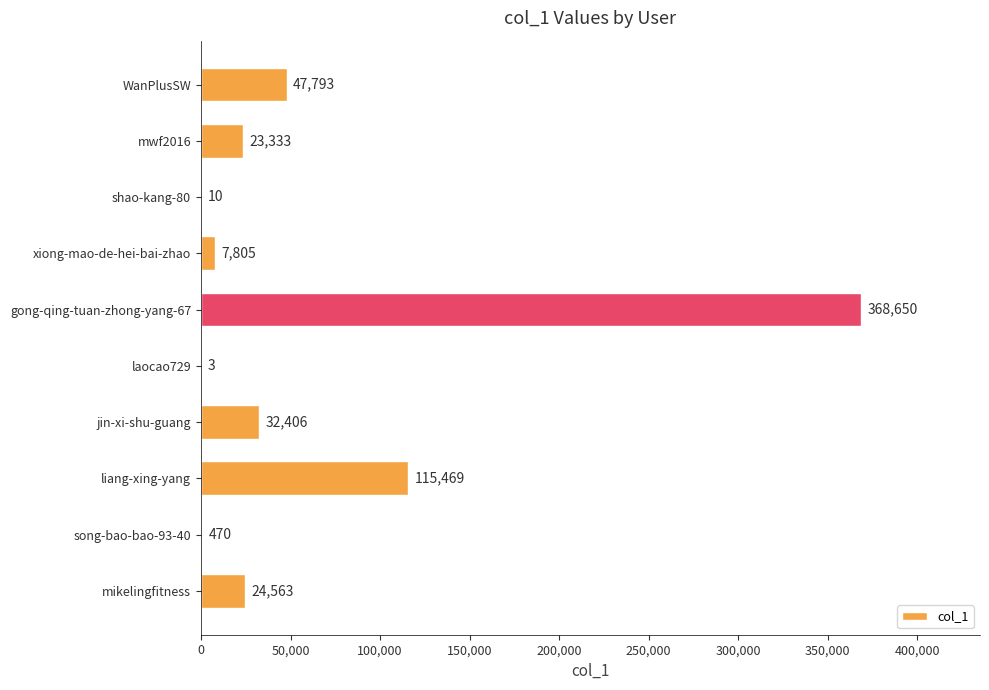

What is the change in value from xiong-mao-de-hei-bai-zhao to liang-xing-yang?

+107664